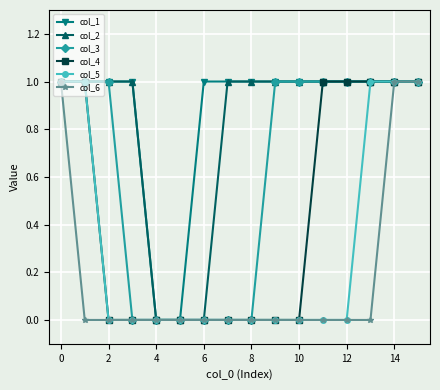

Which series has the largest total across all categories?

col_1